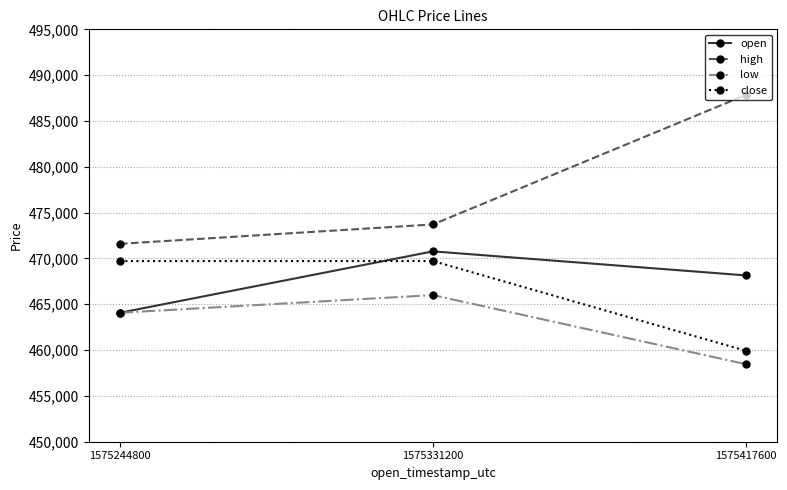

Which series has the widest spread of values?

high